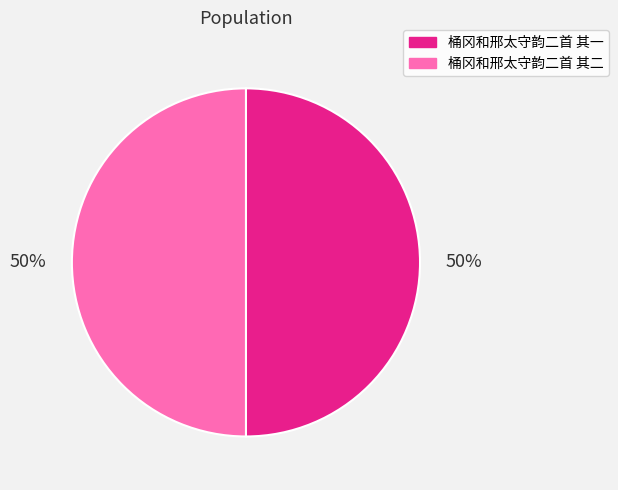

The 桶冈和邢太守韵二首 其一 slice represents 50% of the pie. True or false?

True